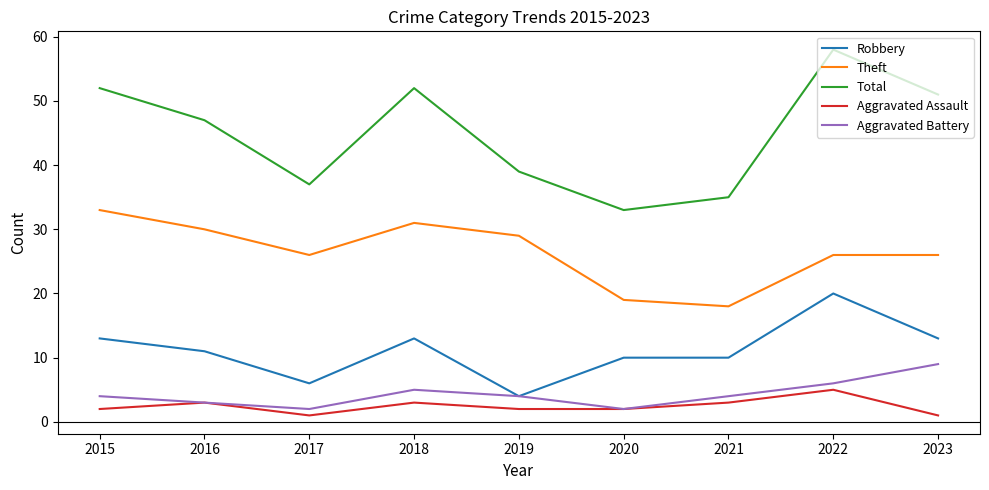

True or false: Total and Theft cross at least once.

False